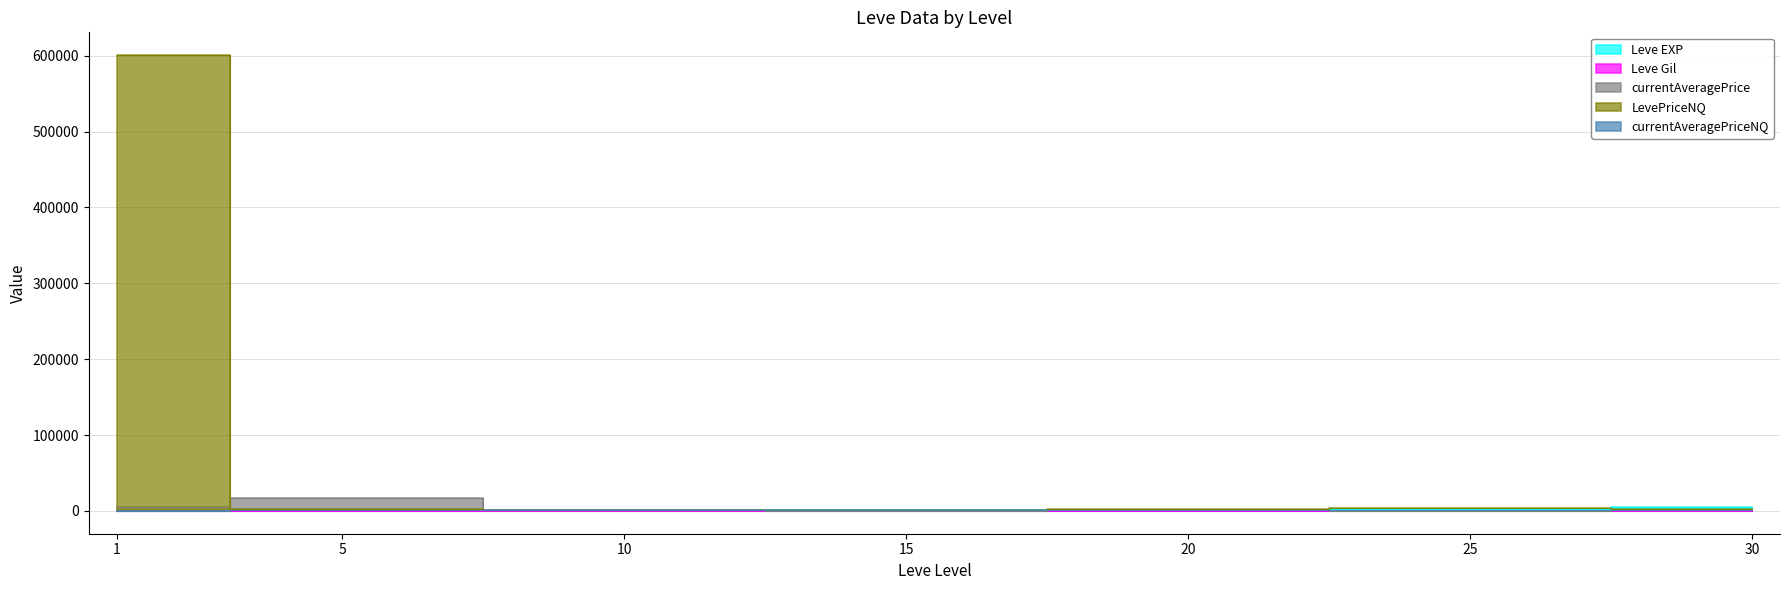

What is the difference between the highest and lowest values at 10?

1535